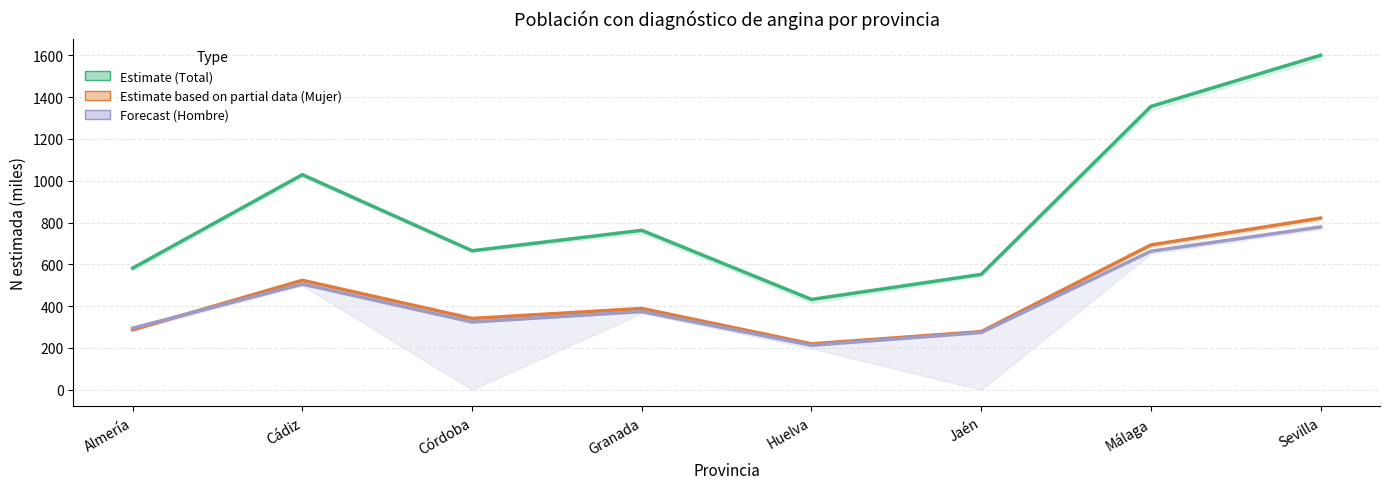

Does the chart display data point markers on the line(s)?

No